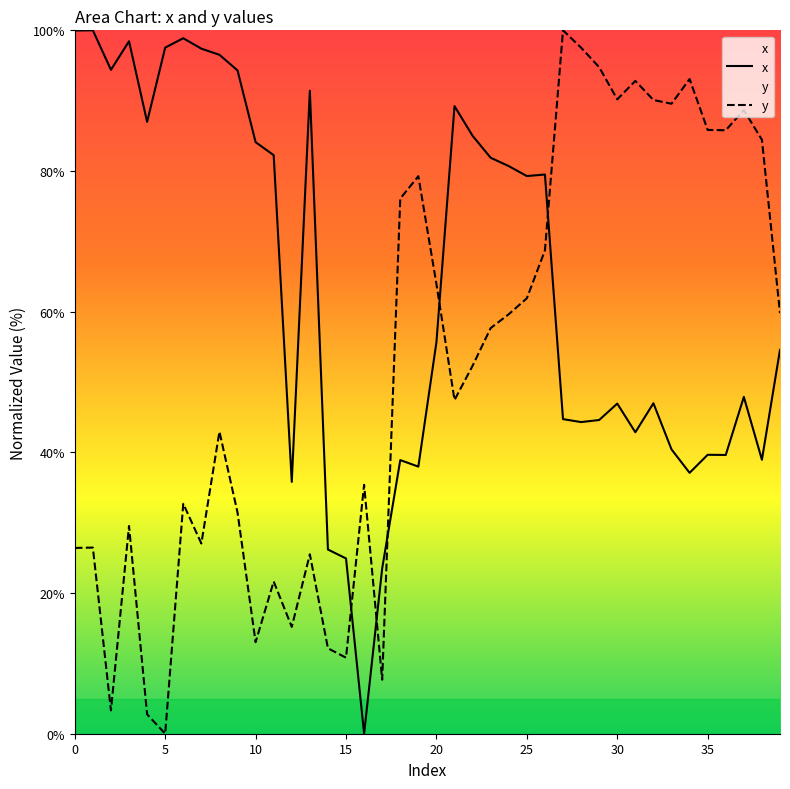

At how many categories does at least one series exceed 41?

35